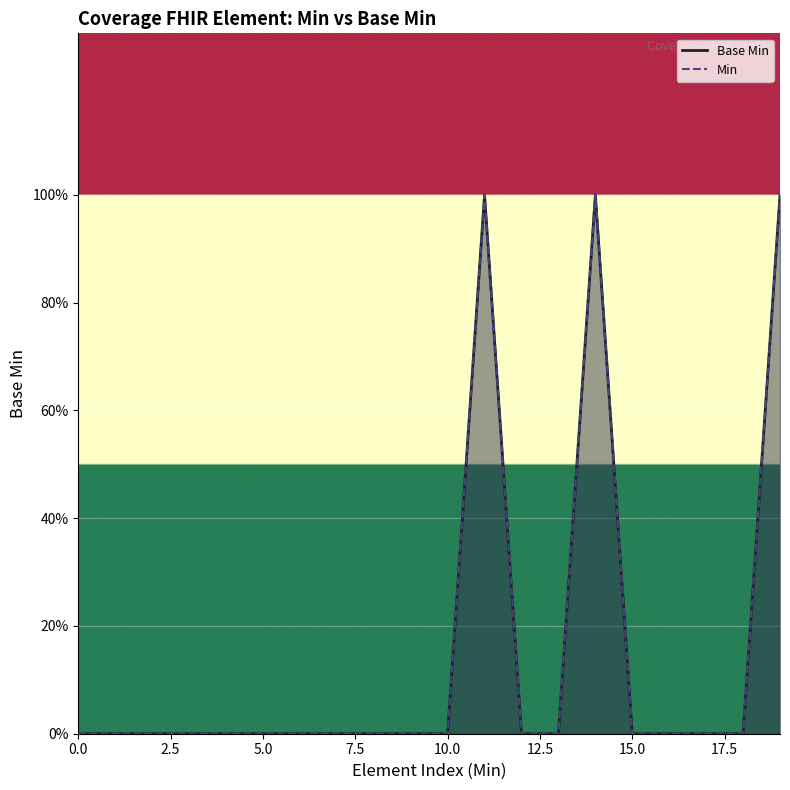

Which series has the widest spread of values?

Base Min